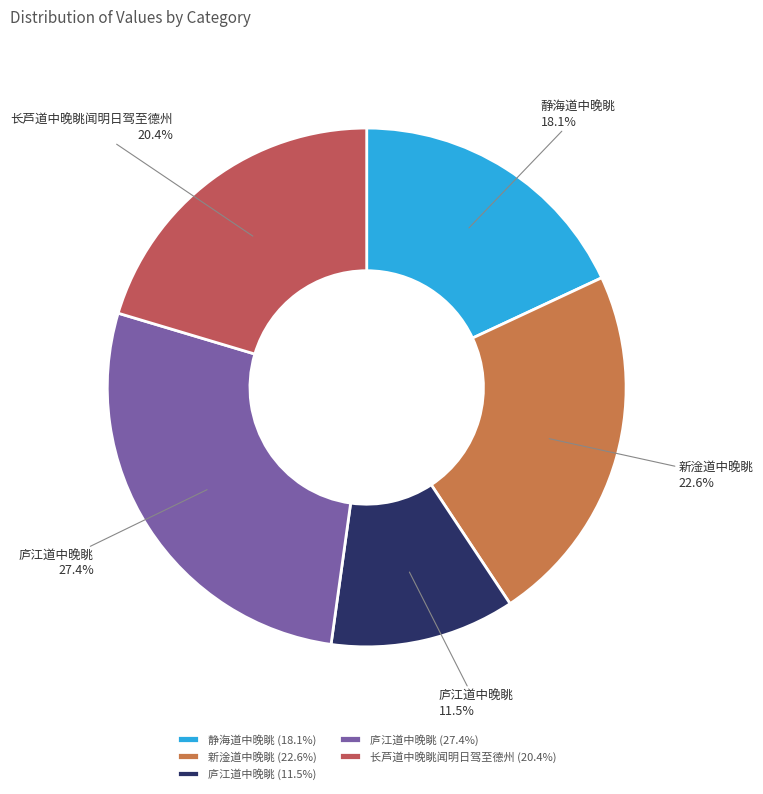

Approximately how many times larger is the value at 静海道中晚眺 (18.1%) compared to 新淦道中晚眺 (22.6%)?

0.8